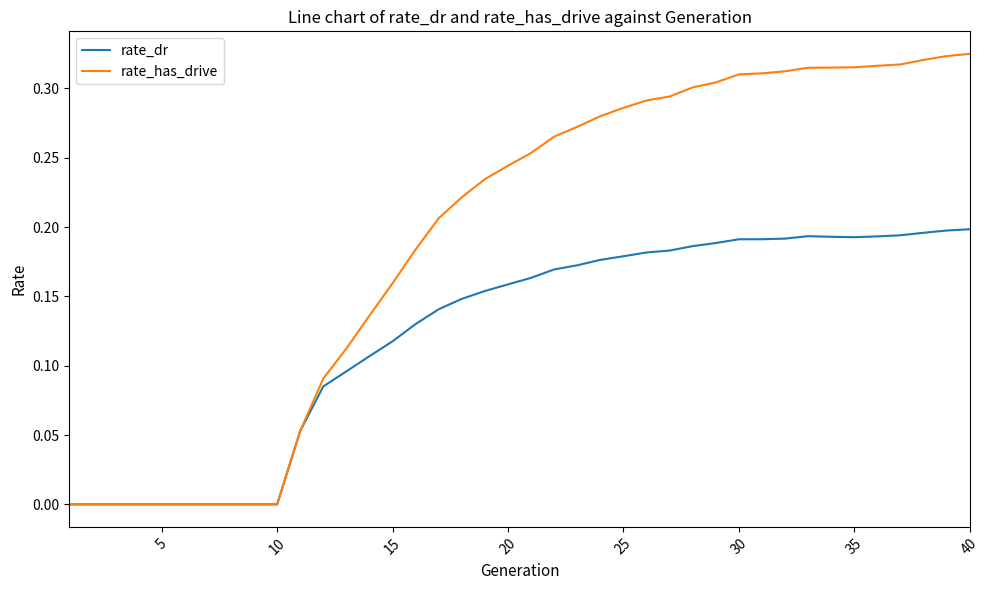

List the series in order of their peak value, lowest first.

rate_dr, rate_has_drive